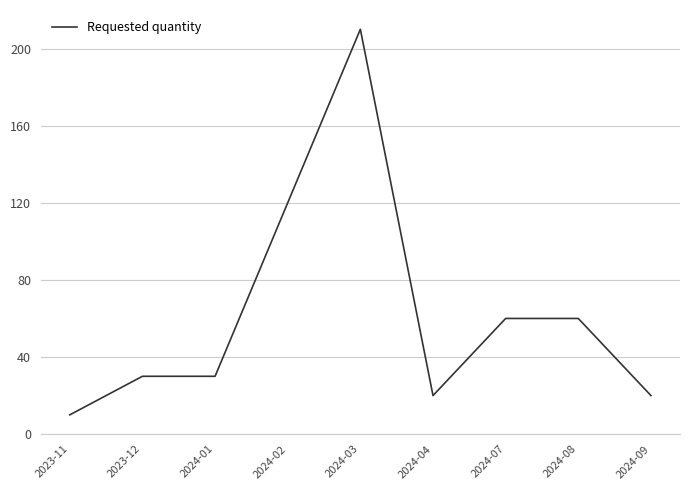

Reading right to left, what are all the values shown in this chart?

2024-09=20	2024-08=60	2024-07=60	2024-04=20	2024-03=210	2024-02=120	2024-01=30	2023-12=30	2023-11=10